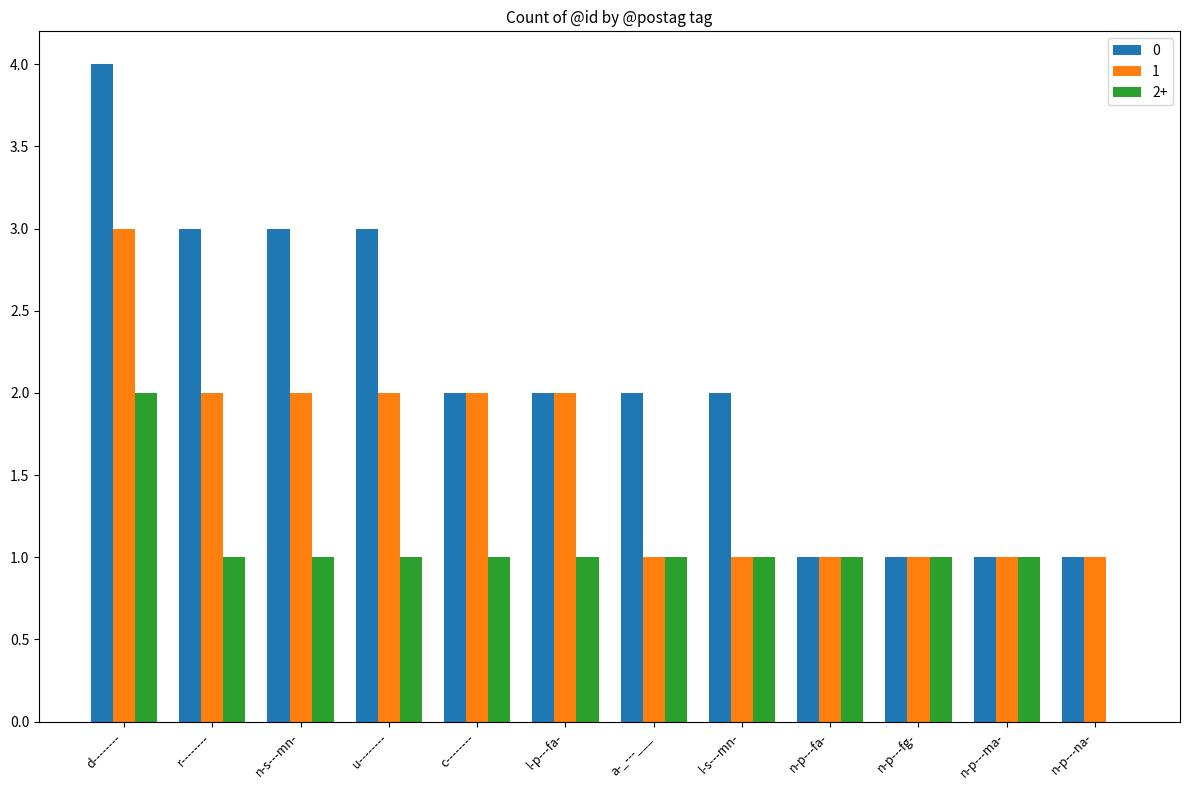

What are all the series names shown in the legend?

0, 1, 2+